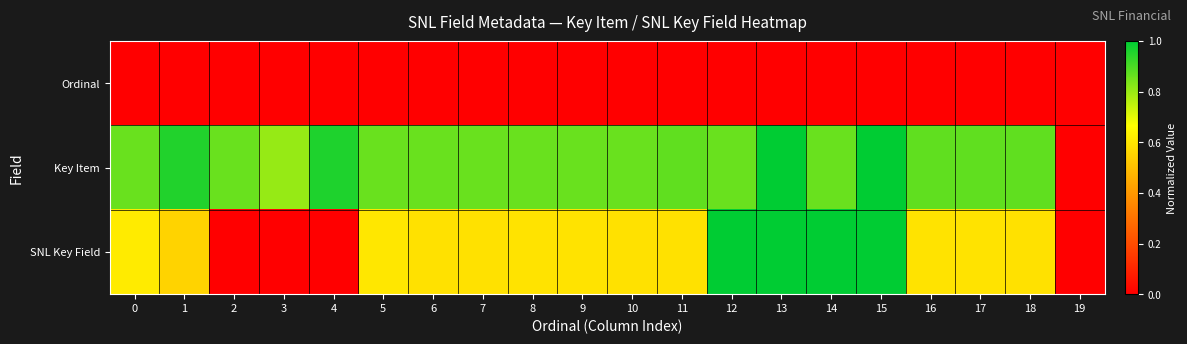

What is the total value across all series at 18?

1.5